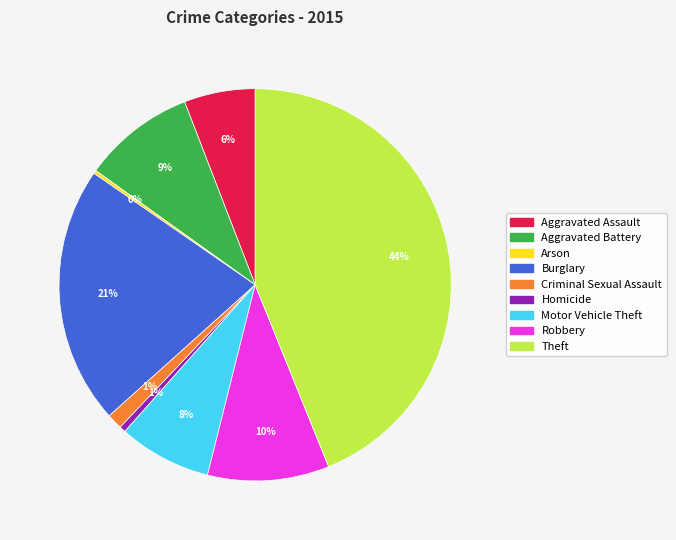

To the nearest percent, what is the combined percentage of Motor Vehicle Theft and Aggravated Battery?

17%